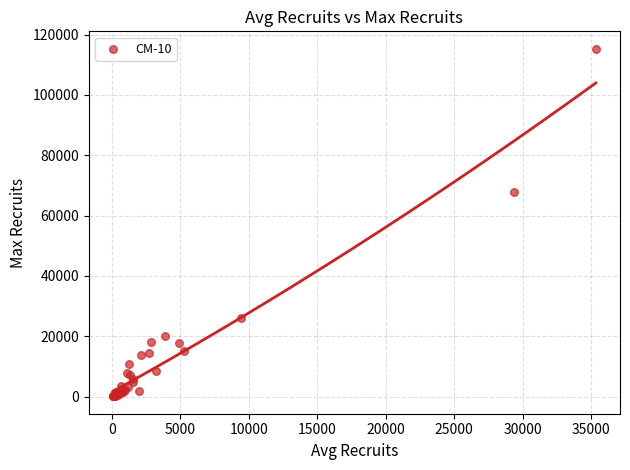

What Y value in the scatter plot is closest to 57709?

67908.9